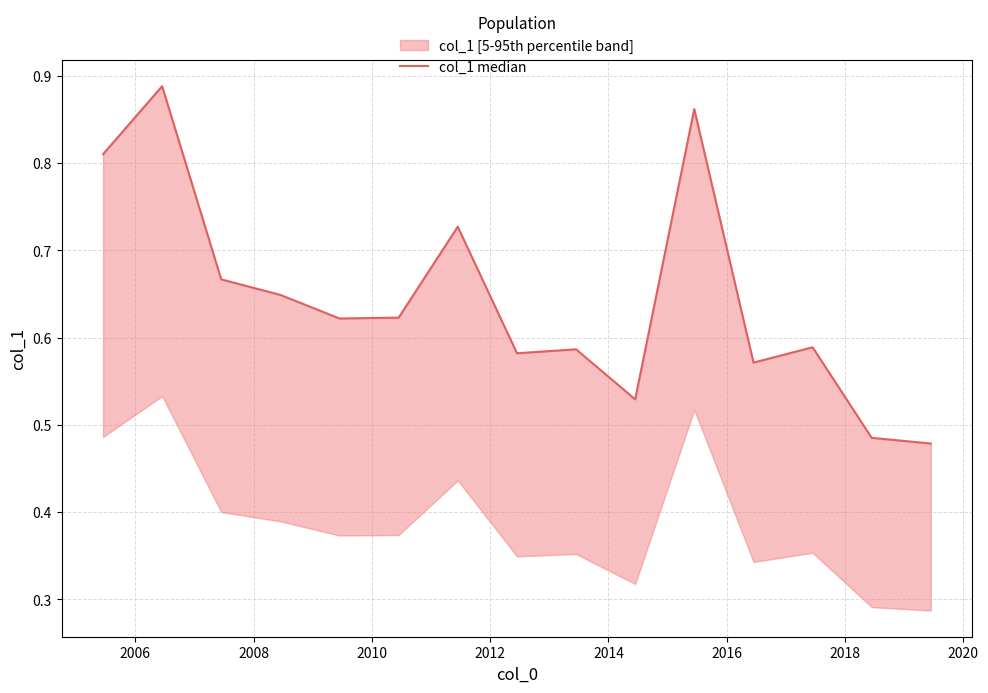

What is the maximum value shown in the chart?

0.9